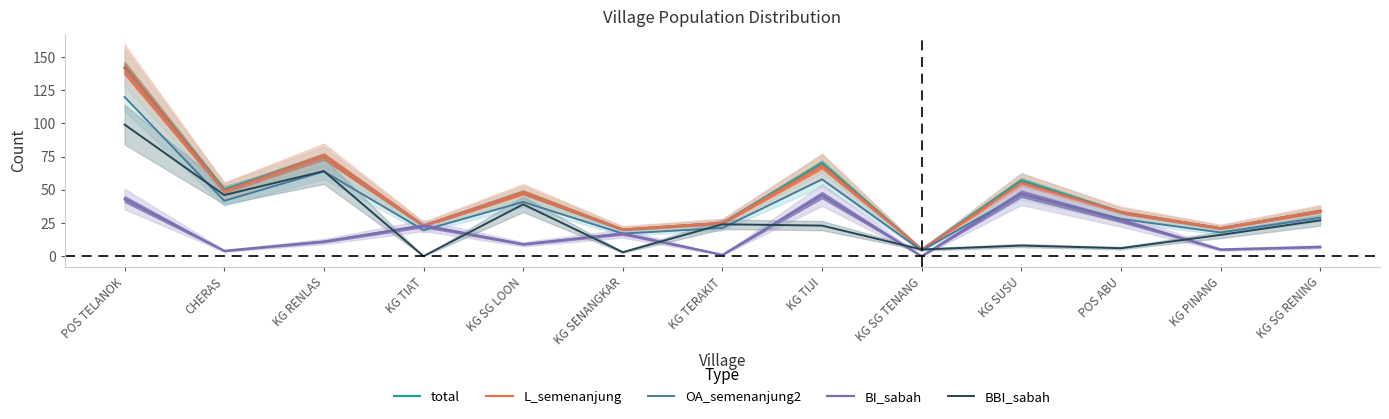

How many data points does each series have?

13